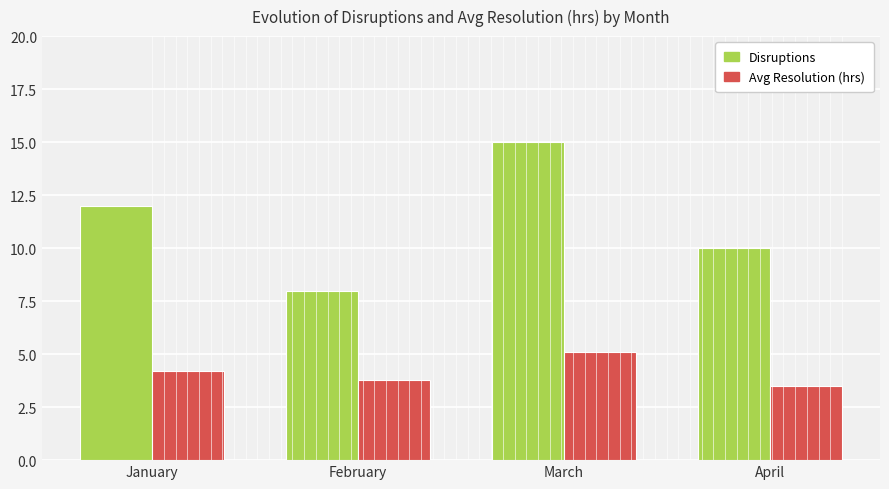

How many values in the Disruptions series are below 12?

2